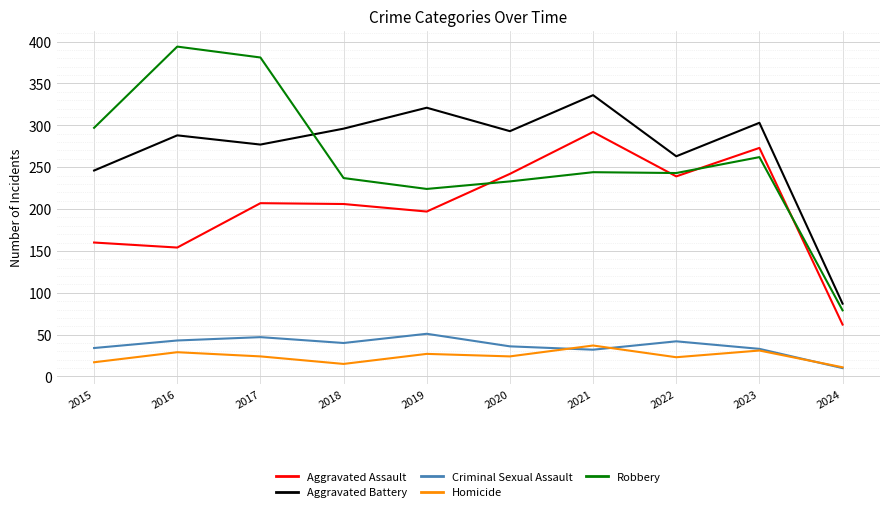

The Criminal Sexual Assault series shows 10 at 2024. True or false?

True